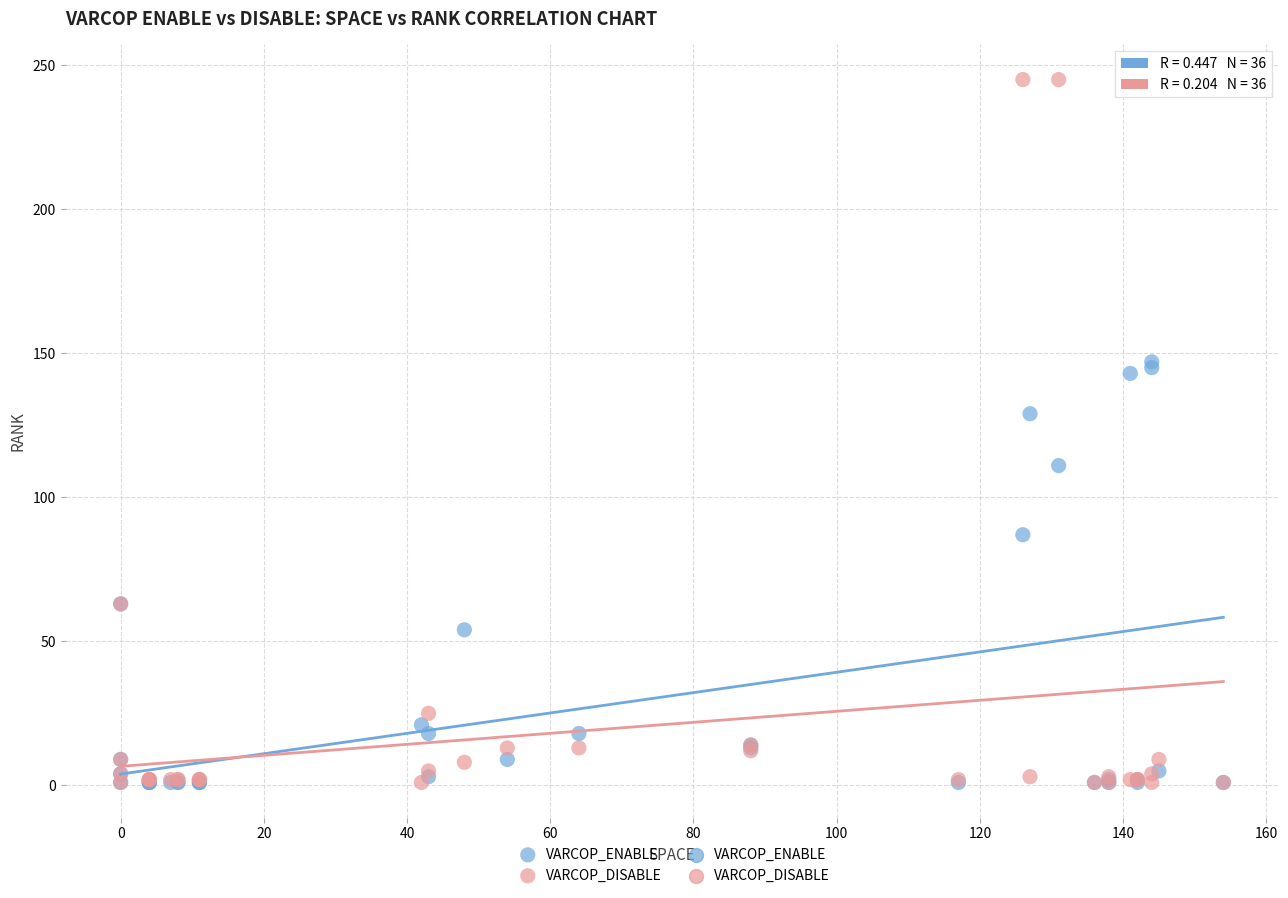

Across all series, what Y value is closest to 123?

129